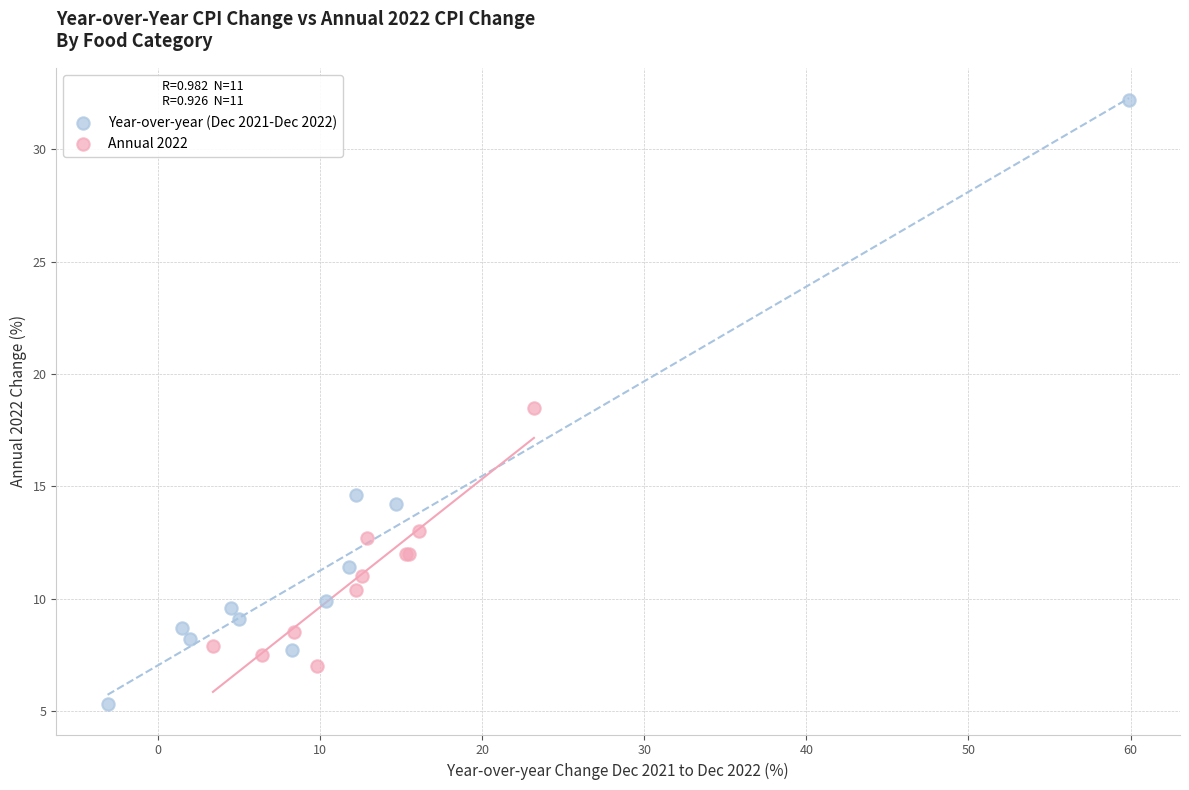

Which series contains the highest Y value?

Year-over-year (Dec 2021-Dec 2022)